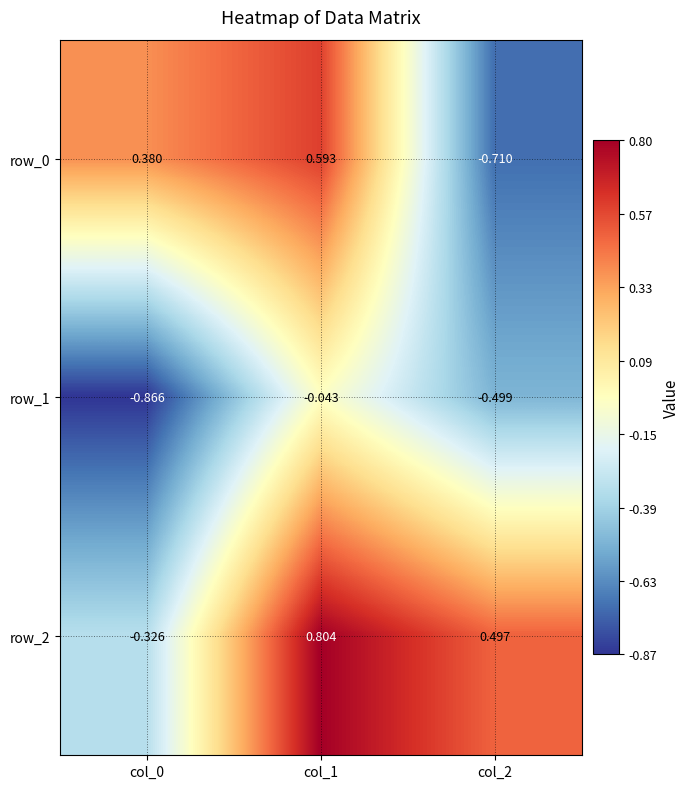

Is the value of row_2 at col_0 greater than the value of row_1 at col_0?

Yes